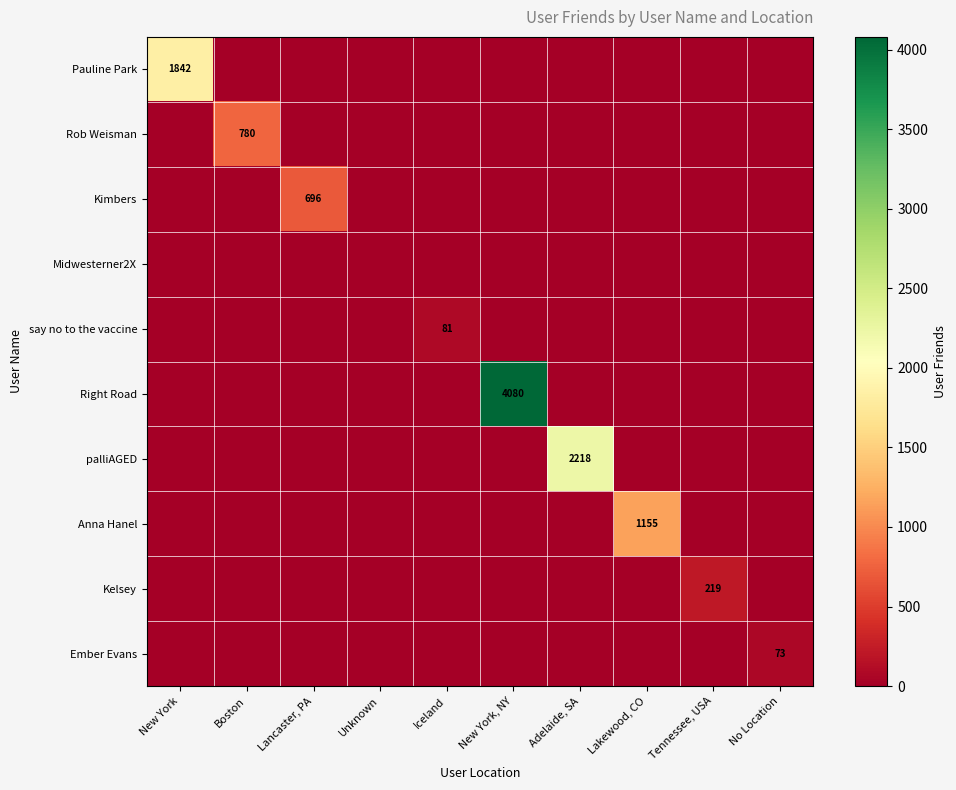

Which has a higher value, Tennessee, USA or New York?

New York